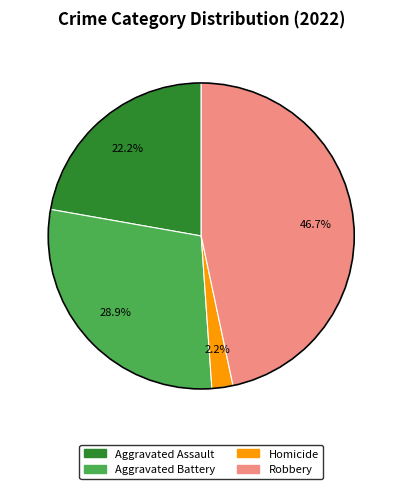

Does any single category account for the majority?

No